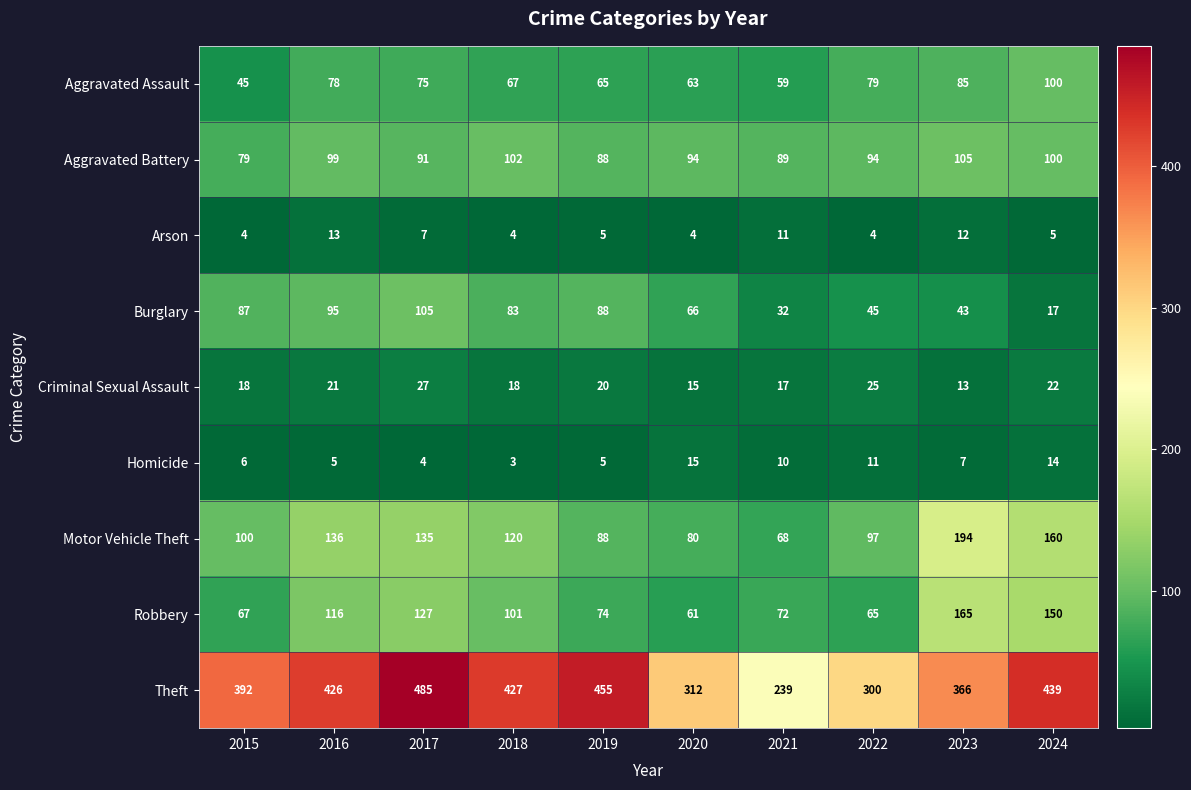

The Homicide series shows 3 at 2018. True or false?

True